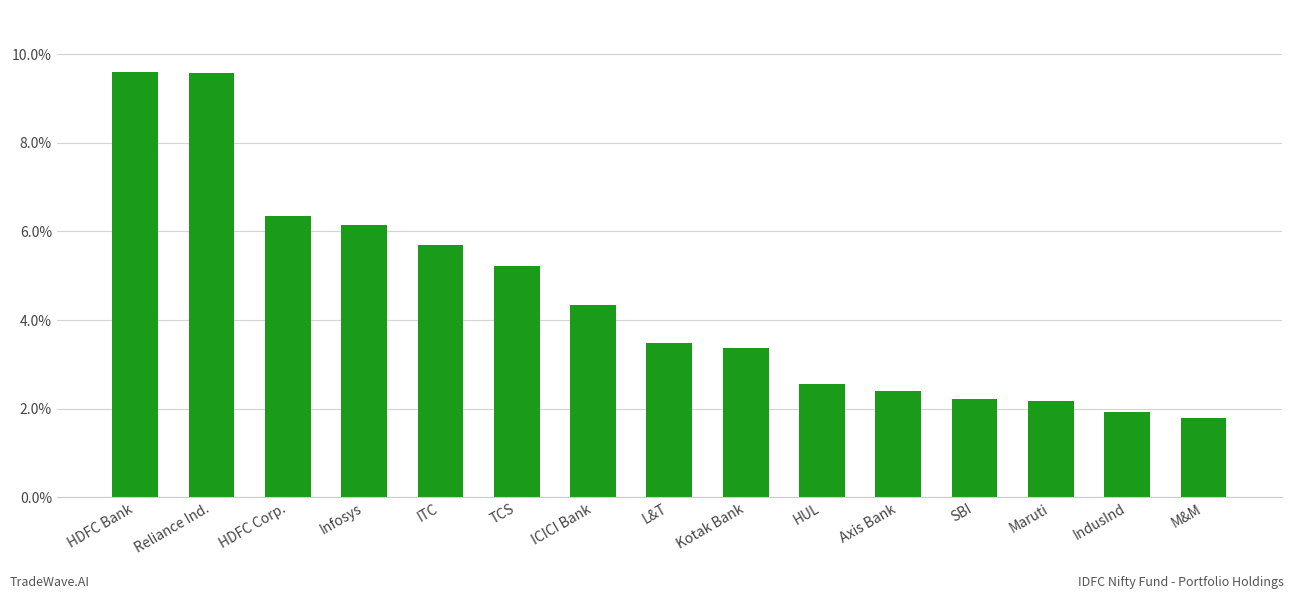

Does the chart contain any negative values?

No